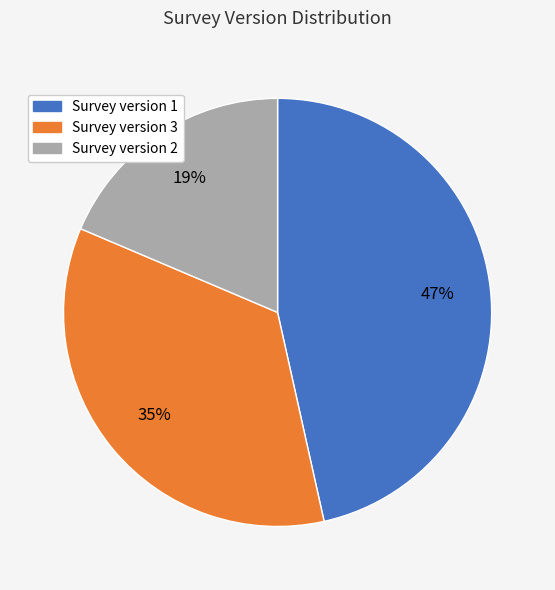

Do Survey version 2 and Survey version 1 together represent more than half of the pie?

Yes